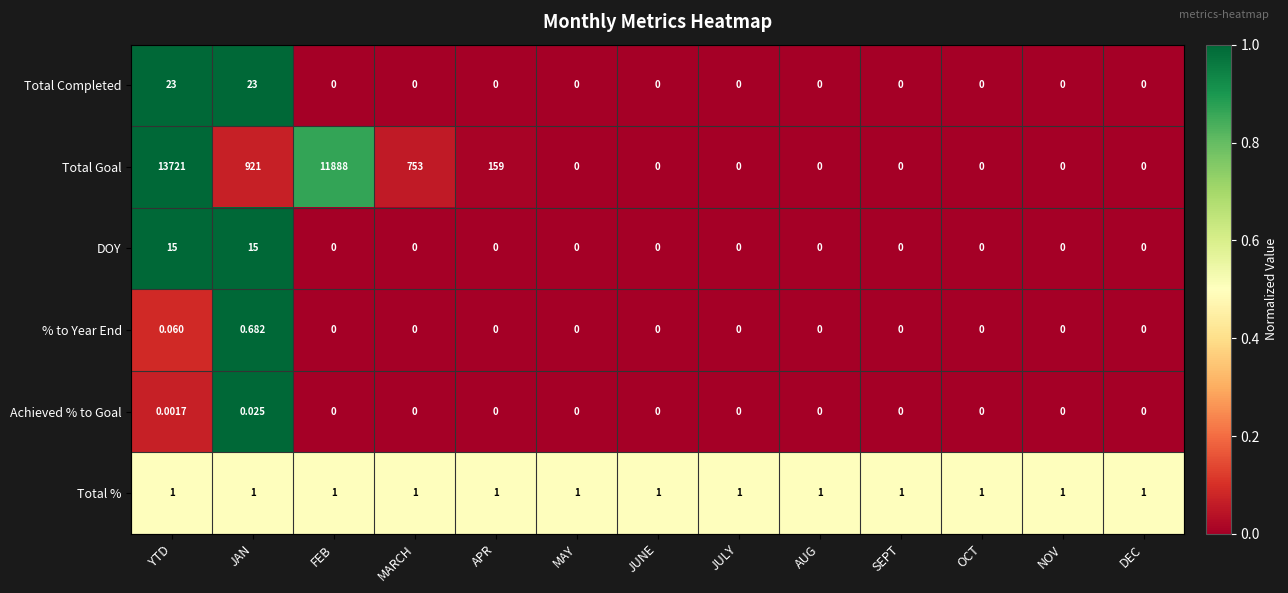

List the series in order of their peak value, highest first.

Total Goal, Total Completed, DOY, Total %, % to Year End, Achieved % to Goal